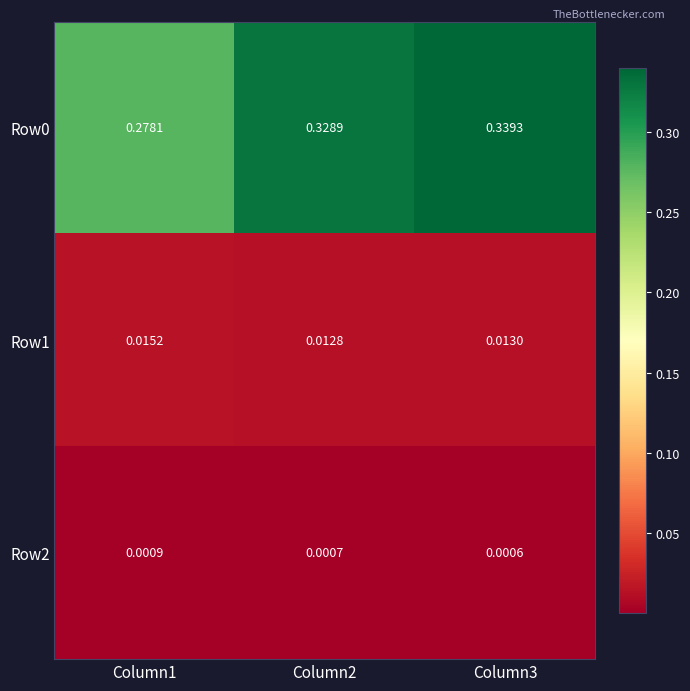

At how many categories does at least one series exceed 0?

3